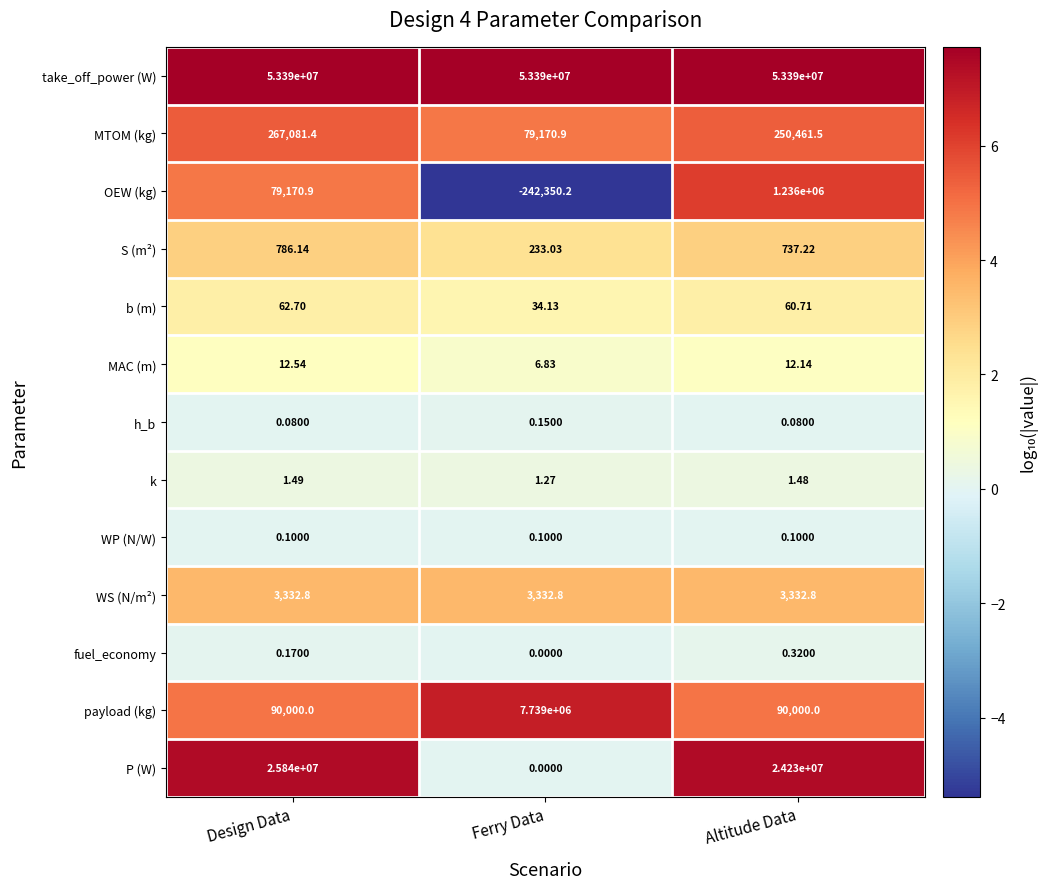

Rank the categories by b (m) value from highest to lowest.

Design Data, Altitude Data, Ferry Data